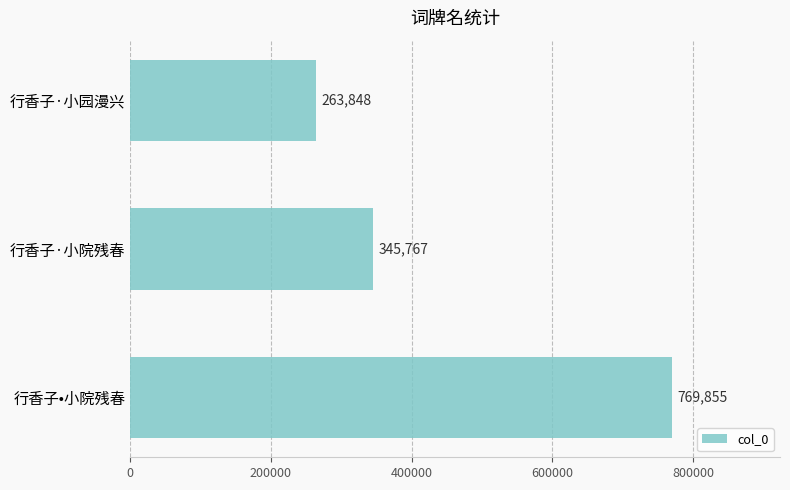

Does the chart contain stacked bars?

No